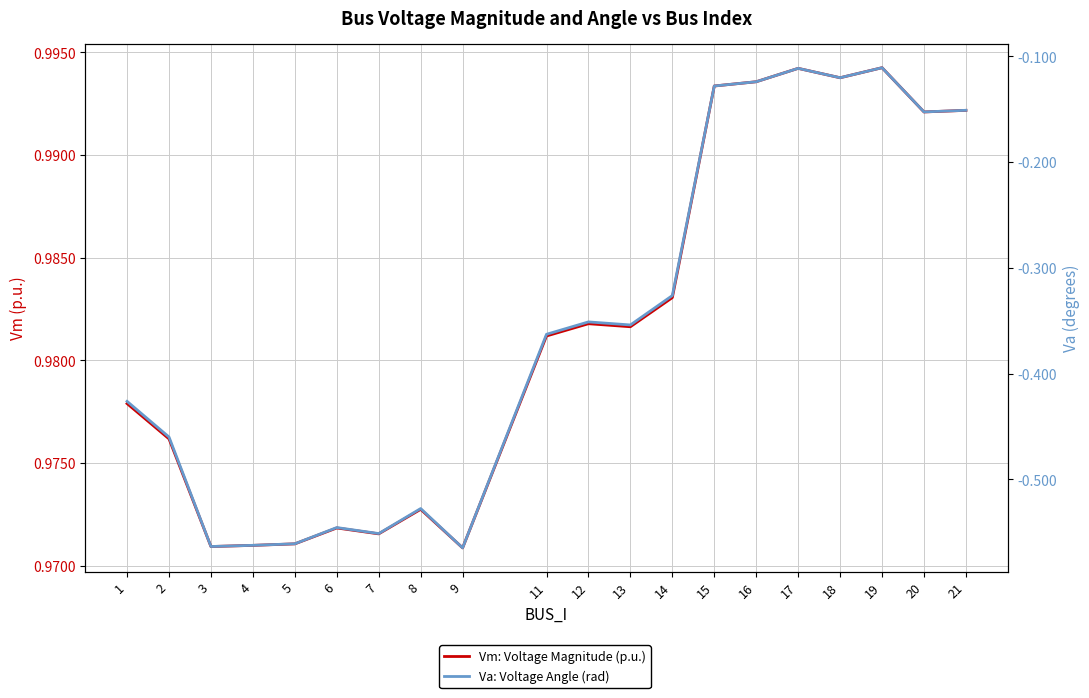

Which has a higher value, 16 or 7?

16